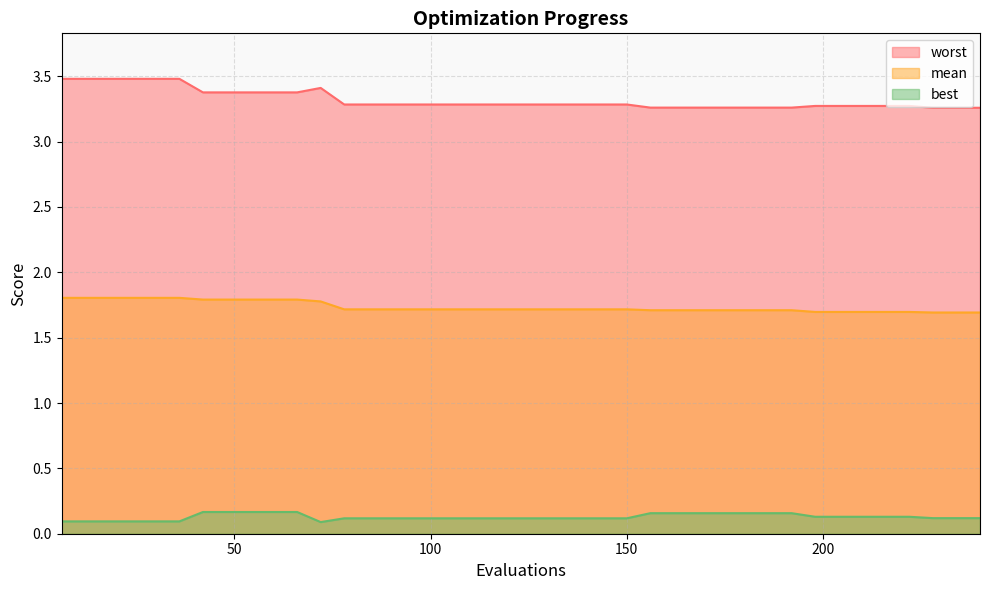

Rank the series by their maximum value, from lowest to highest.

best, mean, worst